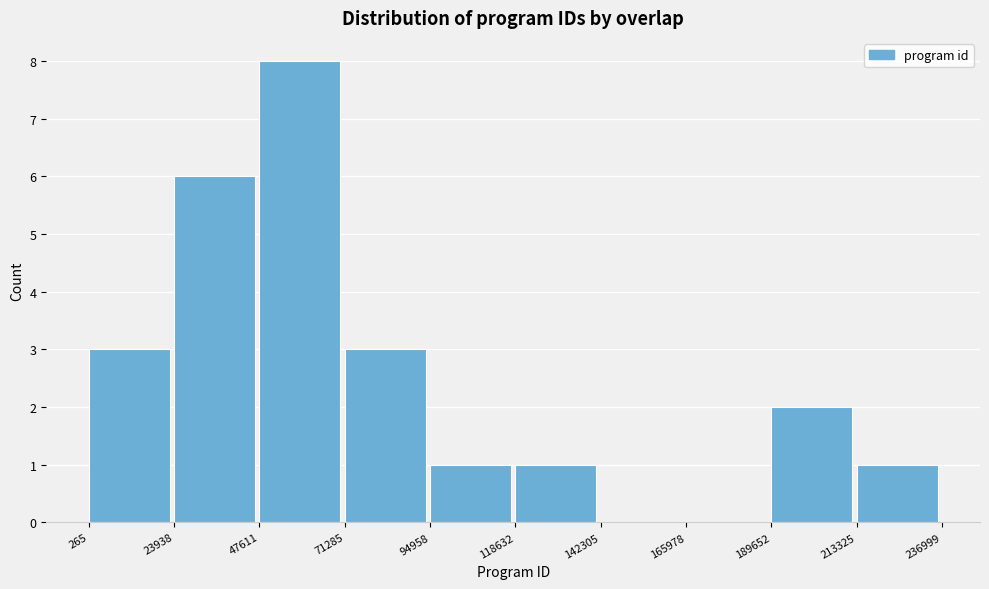

Reading left to right, list every bar in this chart as the range it spans on the x-axis followed by its height. The values are not printed on the chart, so give them approximately, as read against the axis.

265 to 23938: 3
23938 to 47611: 6
47611 to 71285: 8
71285 to 94958: 3
94958 to 118632: 1
118632 to 142305: 1
142305 to 165978: 0
165978 to 189652: 0
189652 to 213325: 2
213325 to 236999: 1